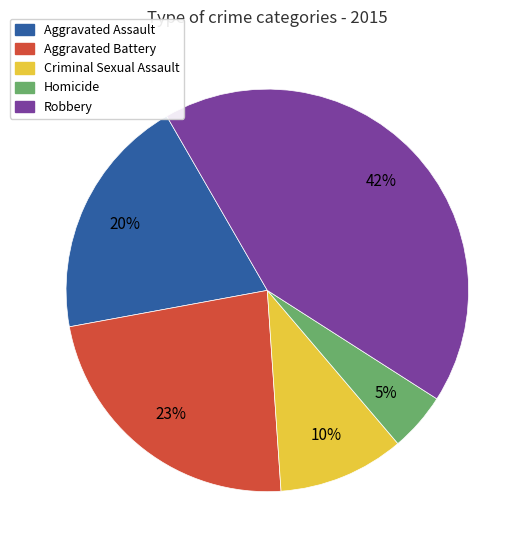

Is there a majority slice in this chart?

No